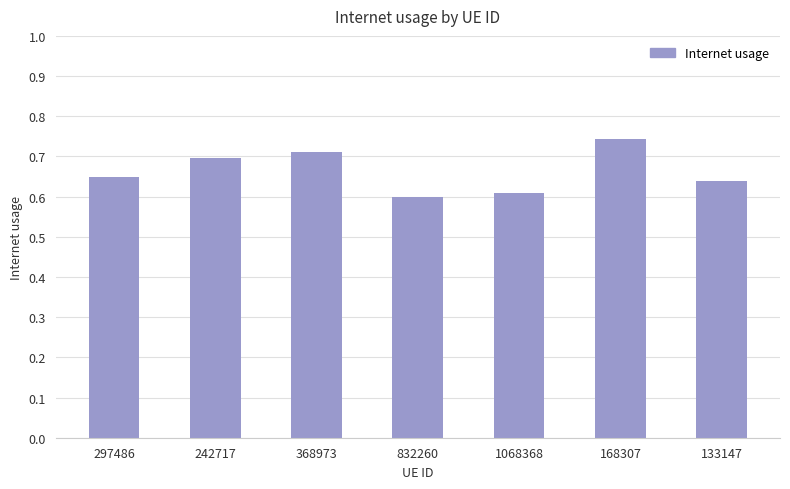

The value at 1068368 is 1.0. True or false?

False